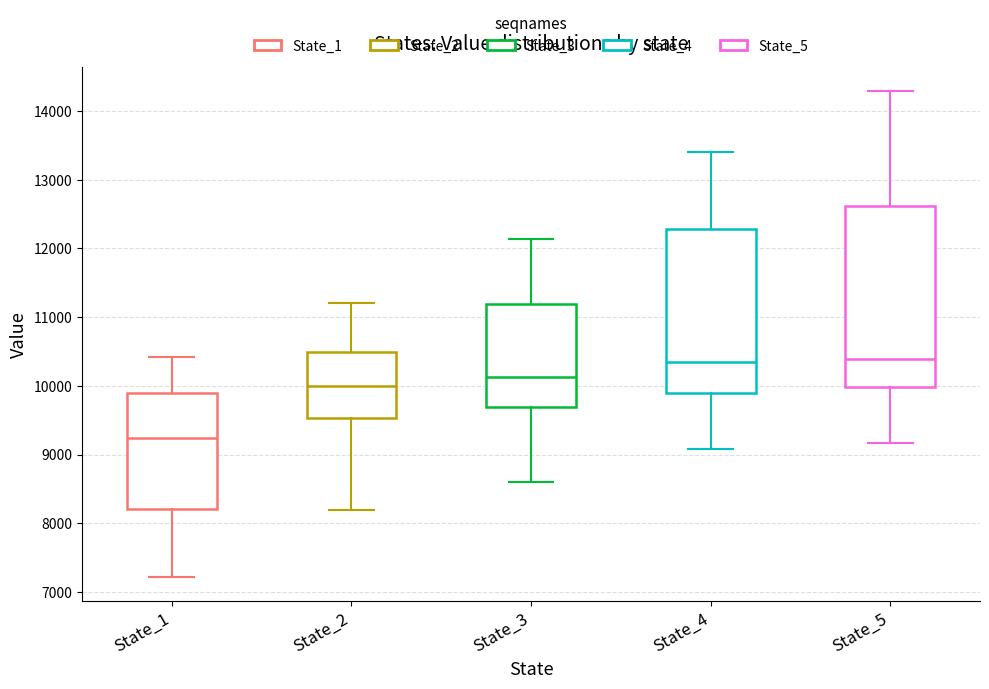

Where does the upper whisker of the box for State_5 end on the y-axis? The values are not printed on the chart, so give them approximately, as read against the axis.

14300